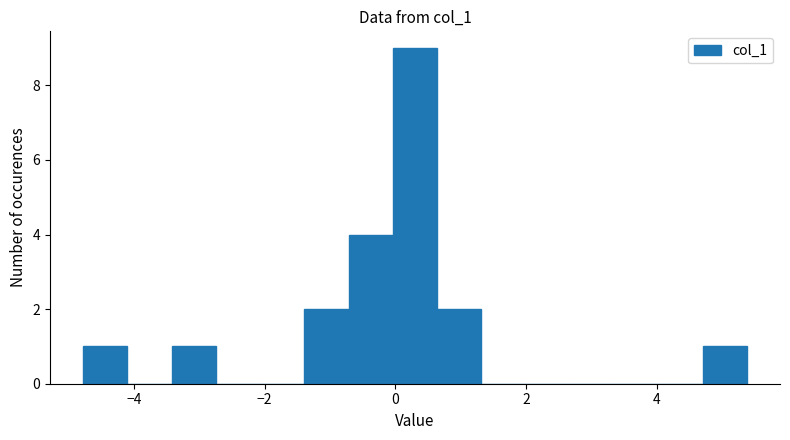

Around what value on the x-axis is the tallest bar? Give the approximate position of its centre, as read against the axis.

0.4